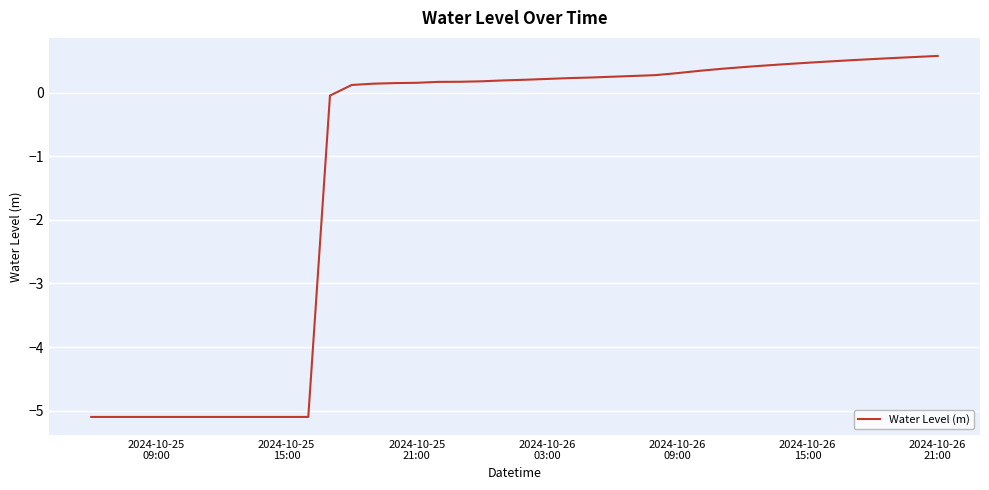

What is the sum of all values?

-47.1